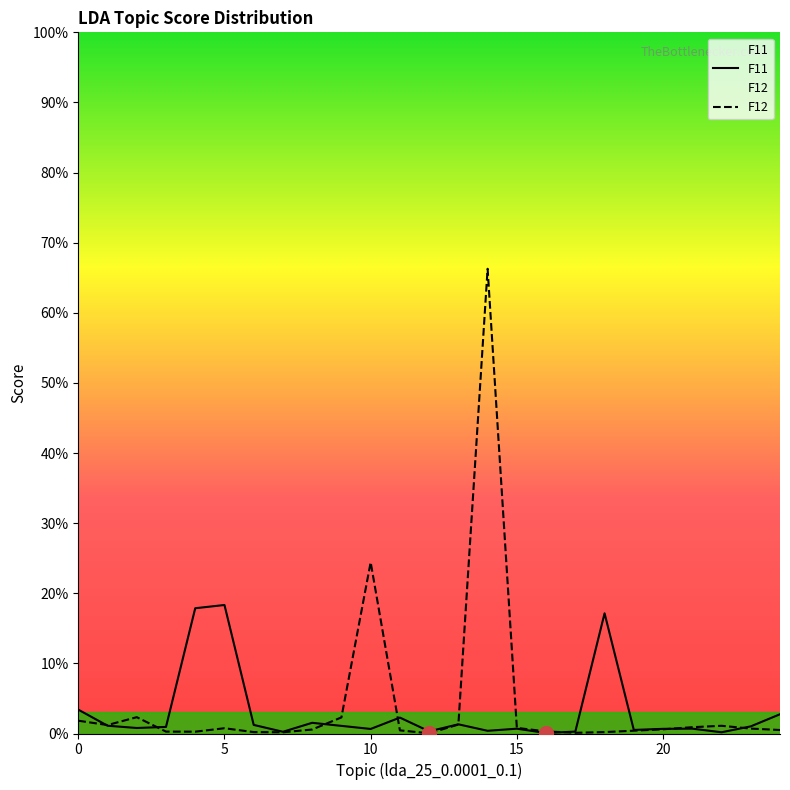

The value of F11 at 11 is 0.0. True or false?

True